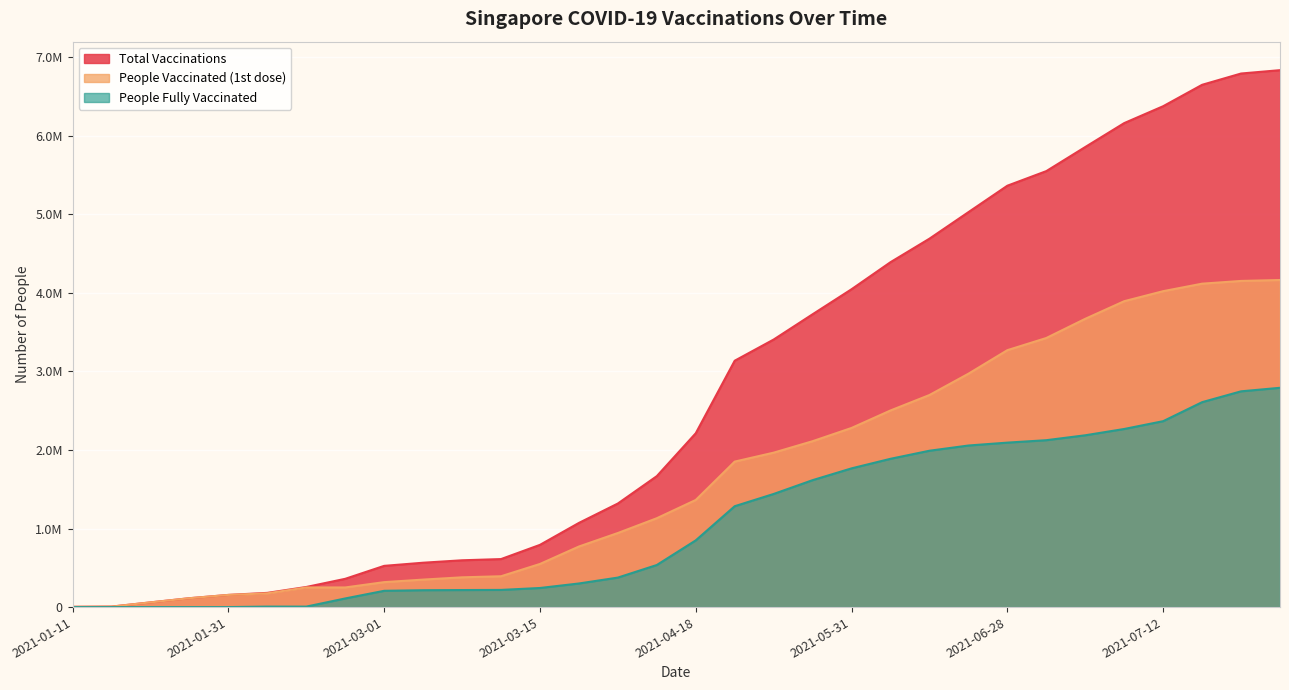

What is the label of the 16th point from the right?

2021-04-18